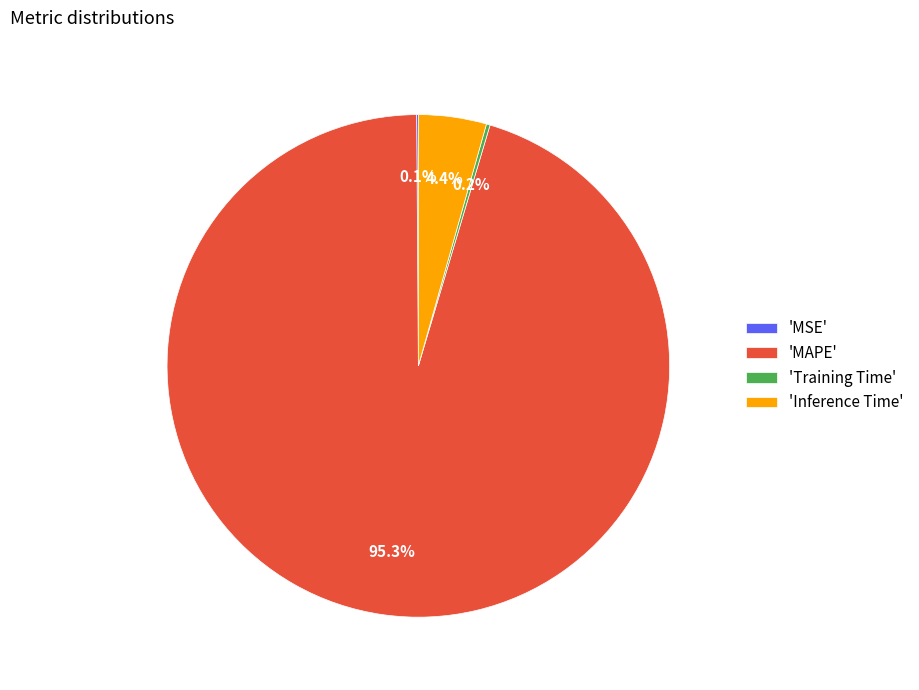

Which category has the biggest portion of the pie?

'MAPE'